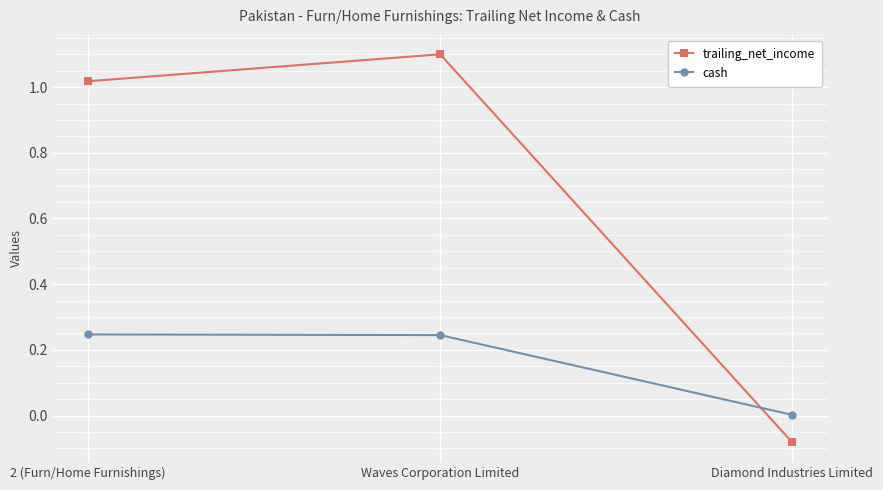

How many data points does each series have?

3